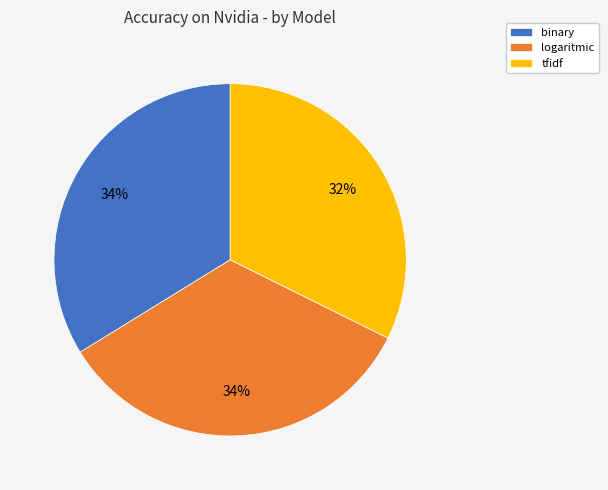

True or false: logaritmic accounts for 49% of the total.

False